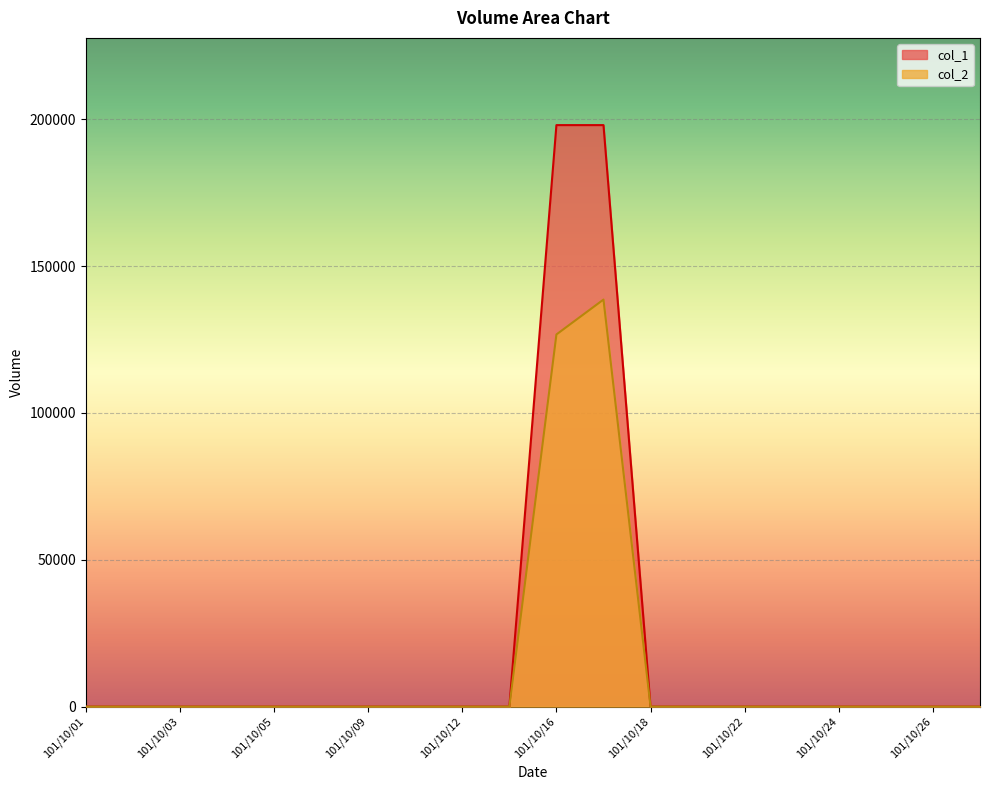

What is the difference between the second highest and second lowest values in the col_2 series?

126720